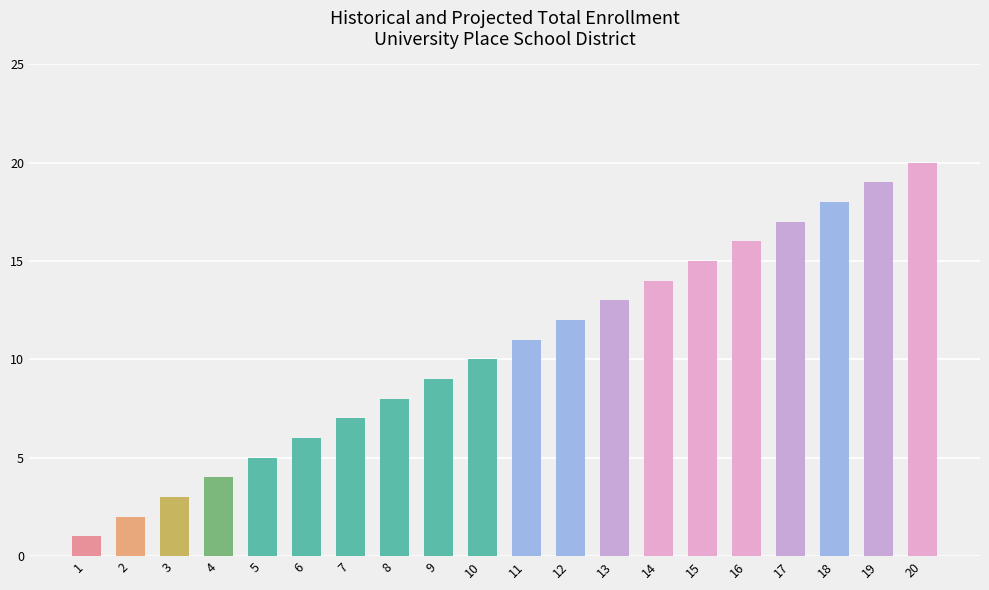

What is the sum of all values?

210